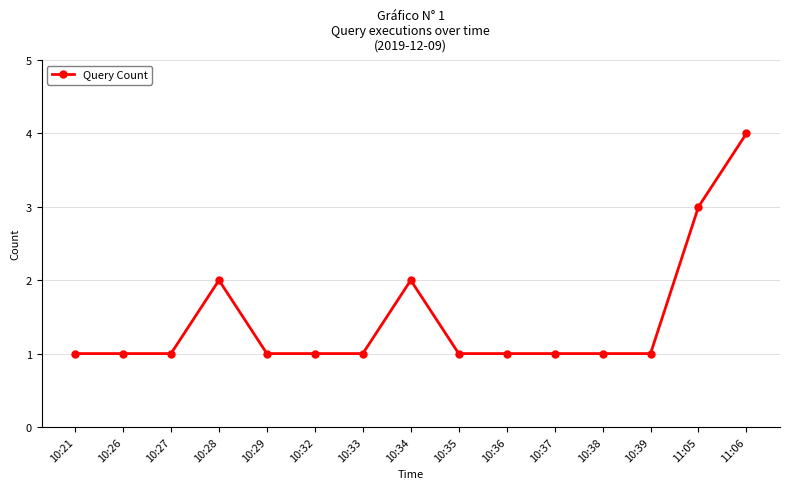

Which category has the highest value across all series?

11:06